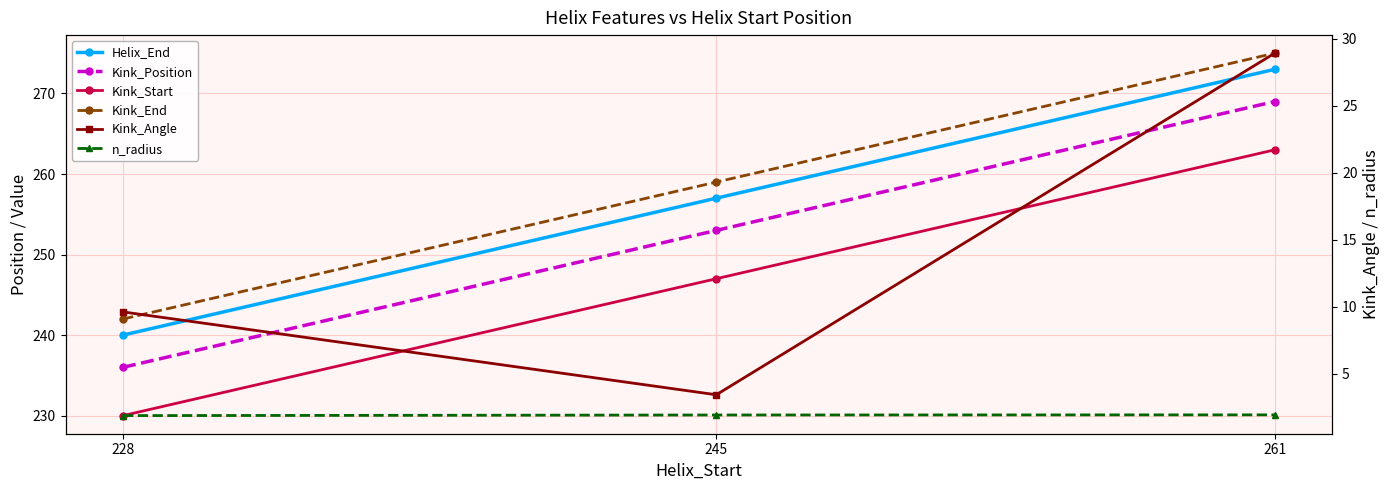

How many values in the Kink_Start series exceed 247?

1